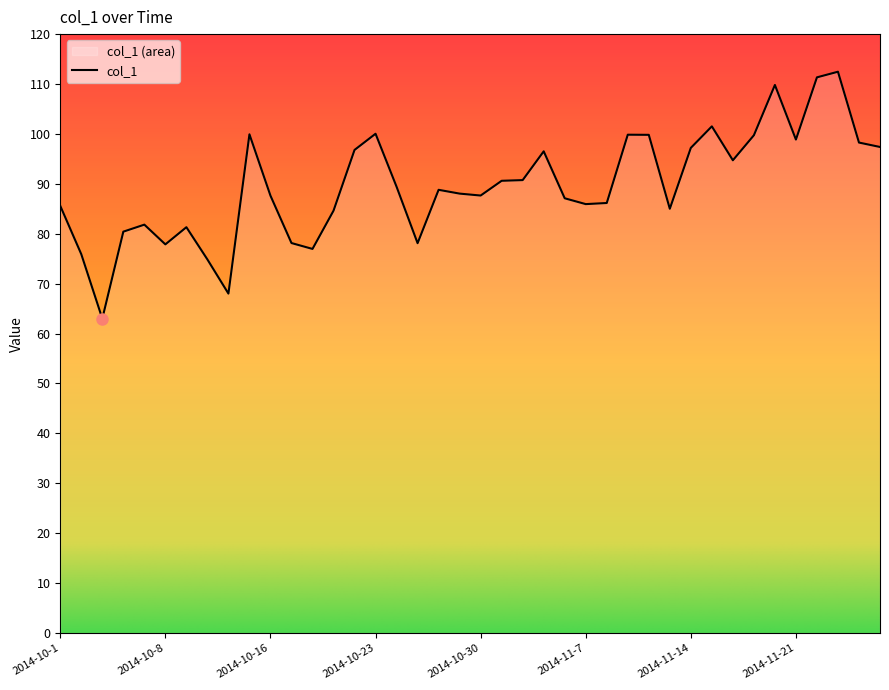

At which category does the chart reach its peak across all series?

2014-11-26